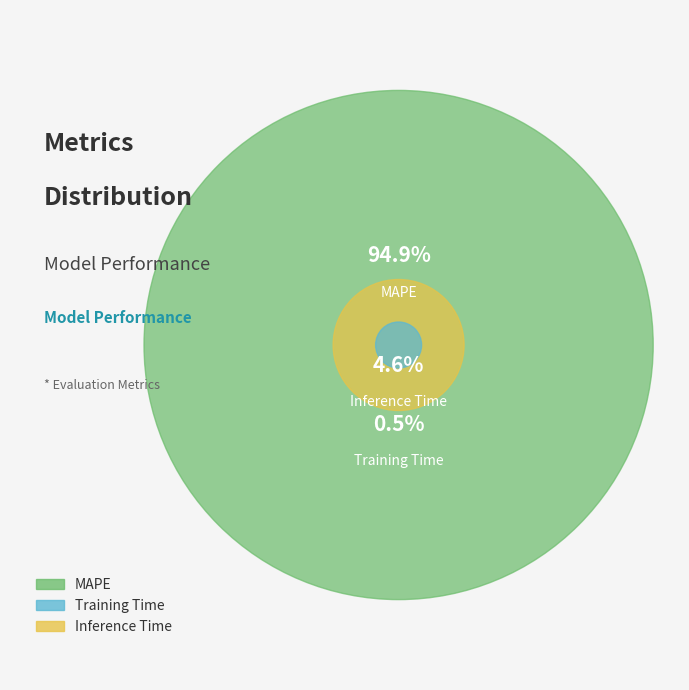

Between Inference Time and MAPE, which is larger?

MAPE